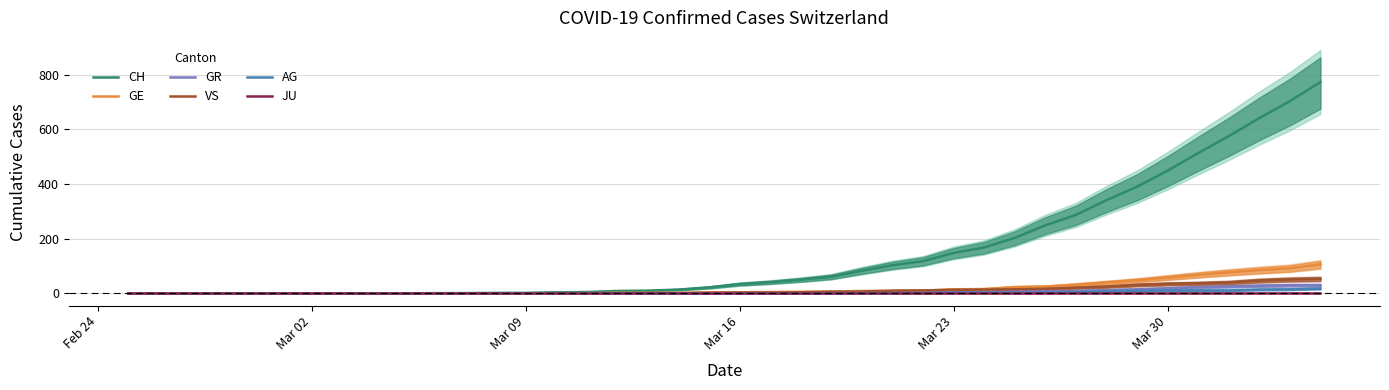

What is the maximum value for CH?

773